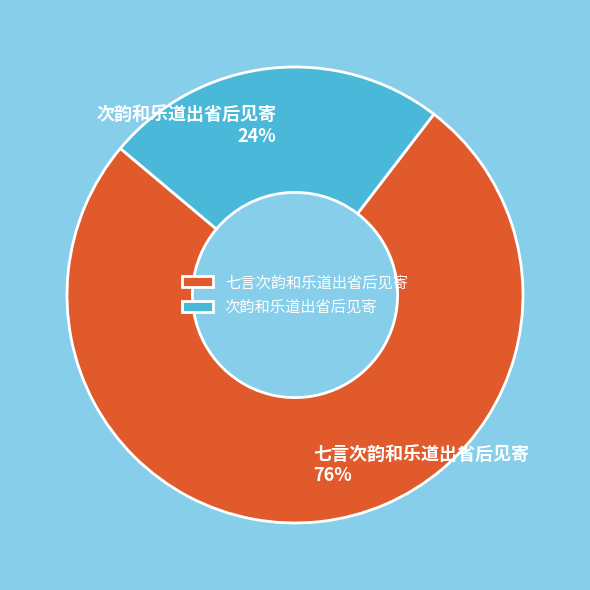

Which category has the biggest portion of the pie?

七言次韵和乐道出省后见寄